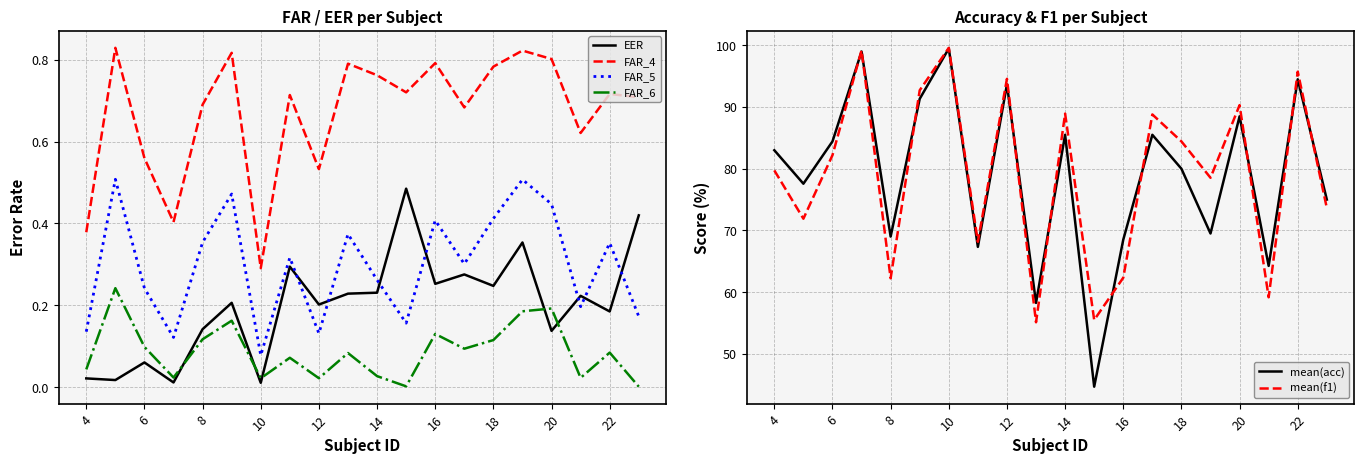

Rank the series by their maximum value, from highest to lowest.

mean(f1), mean(acc), FAR_4, FAR_5, EER, FAR_6